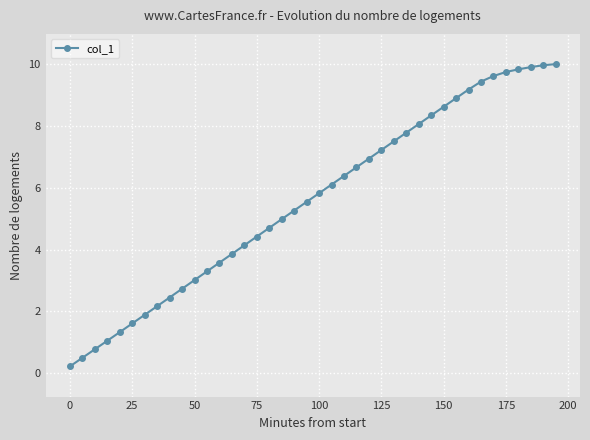

What is the average value?

5.6